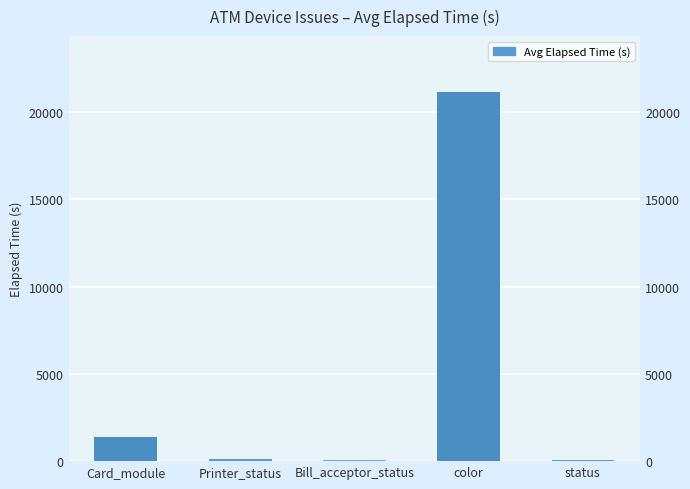

List the labels in order of value, smallest first.

Bill_acceptor_status, status, Printer_status, Card_module, color